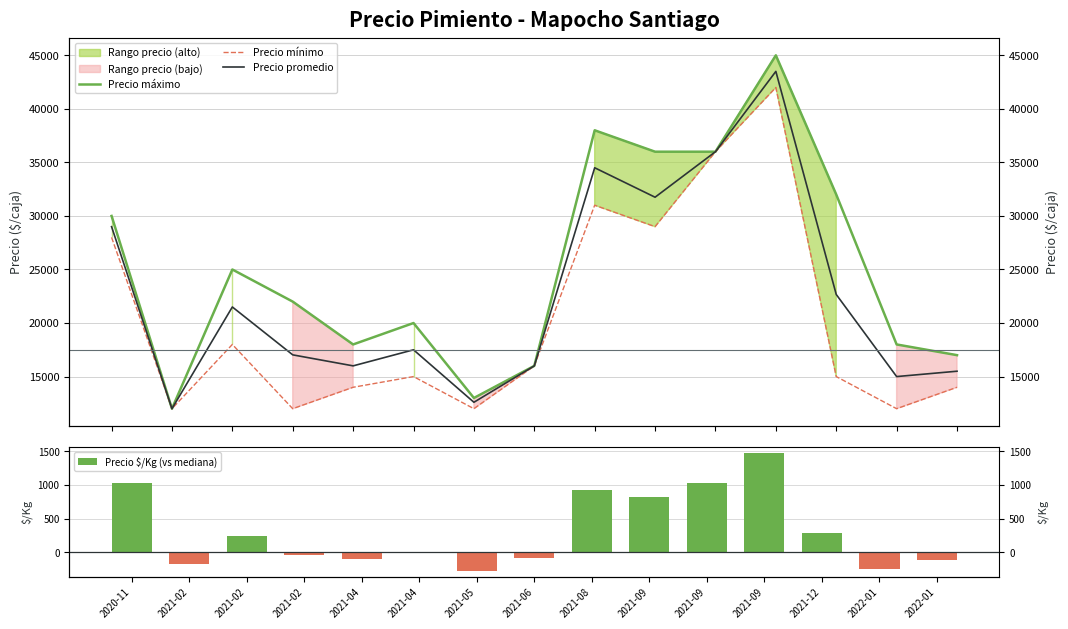

What value does the Precio mínimo series have at 2021-09?

29000